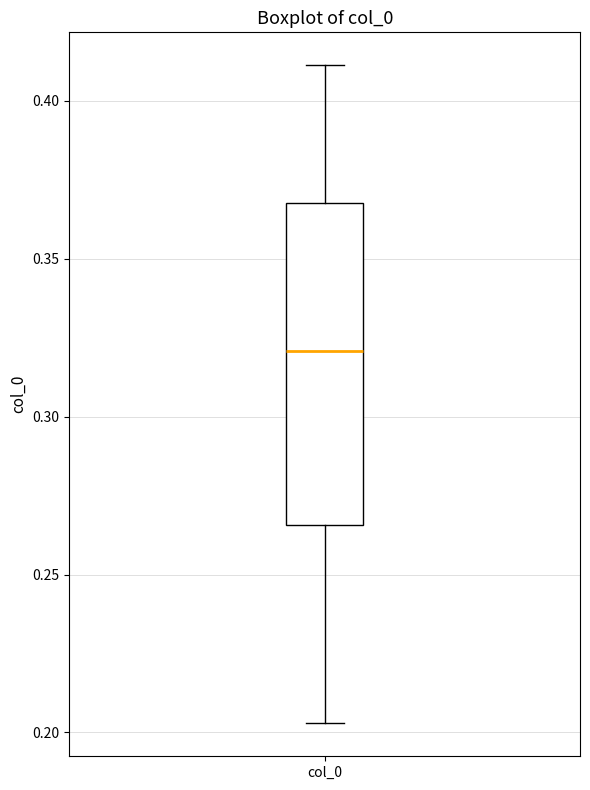

Read this box plot against the y-axis: the position of the median line, the range covered by the box, and the ends of both whiskers. The values are not printed on the chart, so give them approximately, as read against the axis.

median 0.320, box 0.265 to 0.370, whiskers 0.205 to 0.410